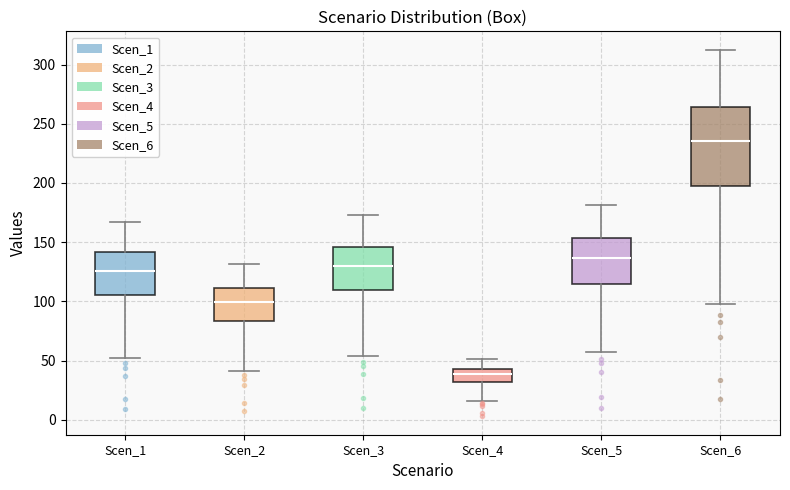

Reading left to right, transcribe this box plot: for each box, give where its median line is, the range the box spans, and where its two whiskers end, as read against the y-axis. The values are not printed on the chart, so give them approximately, as read against the axis.

Scen_1: median 125, box 105 to 140, whiskers 50 to 165
Scen_2: median 100, box 85 to 110, whiskers 40 to 130
Scen_3: median 130, box 110 to 145, whiskers 55 to 175
Scen_4: median 40, box 30 to 45, whiskers 15 to 50
Scen_5: median 135, box 115 to 155, whiskers 55 to 180
Scen_6: median 235, box 195 to 265, whiskers 100 to 315